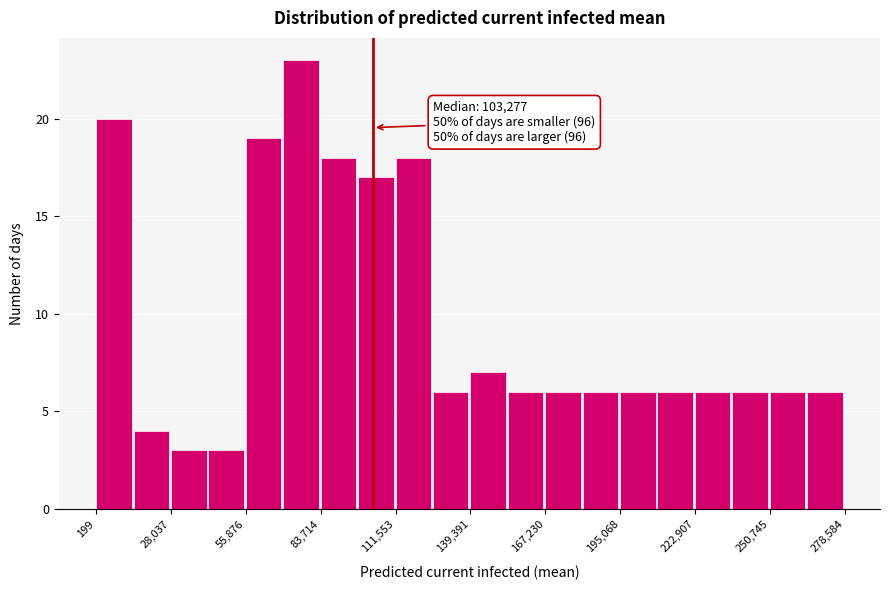

Read against the x-axis, roughly where is the centre of the tallest bar?

75000